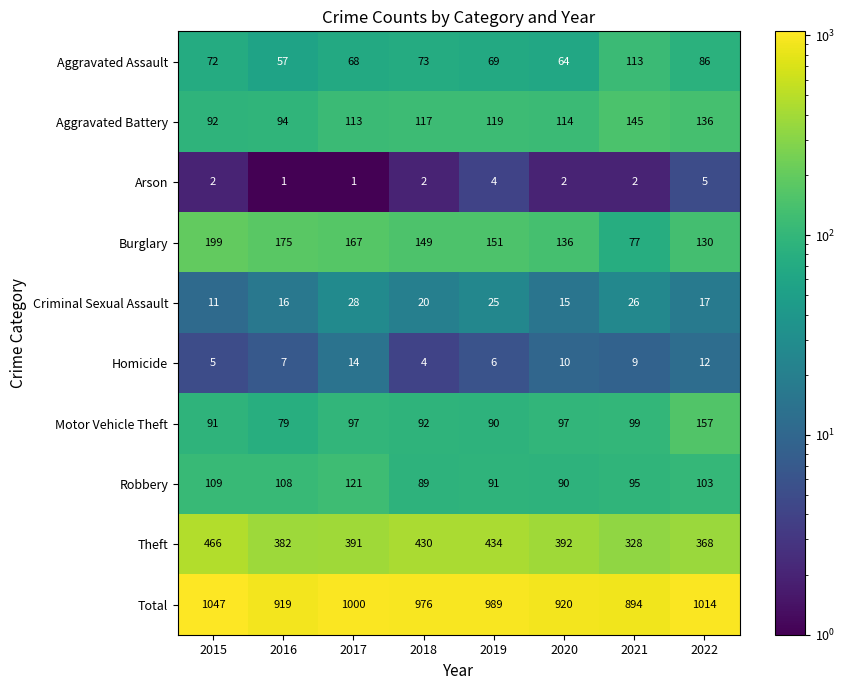

What is the greatest value displayed?

1047